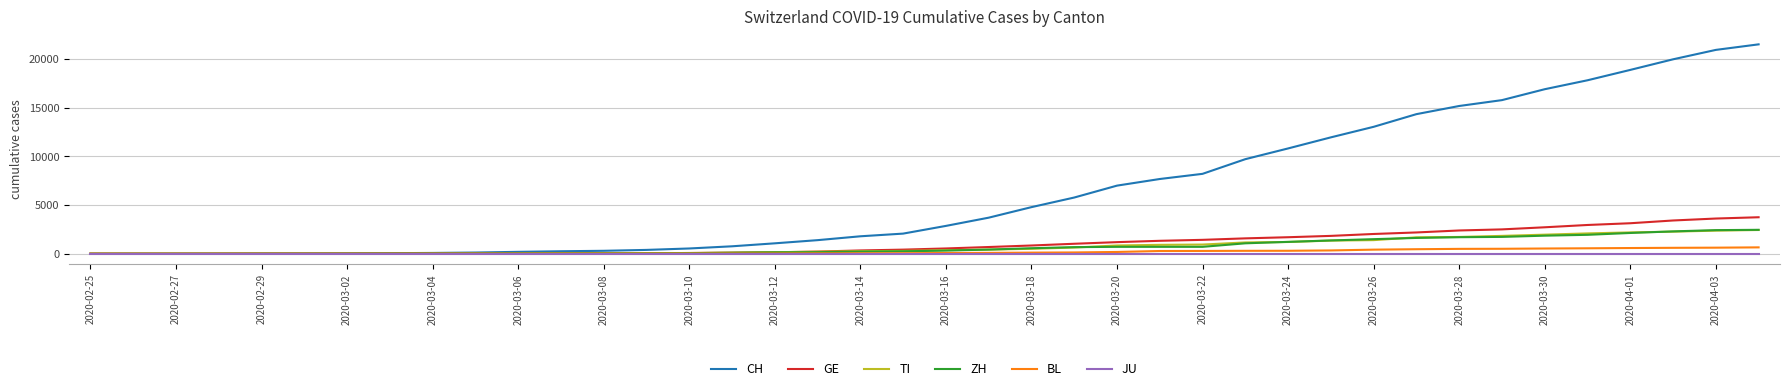

What is the greatest value displayed?

21529